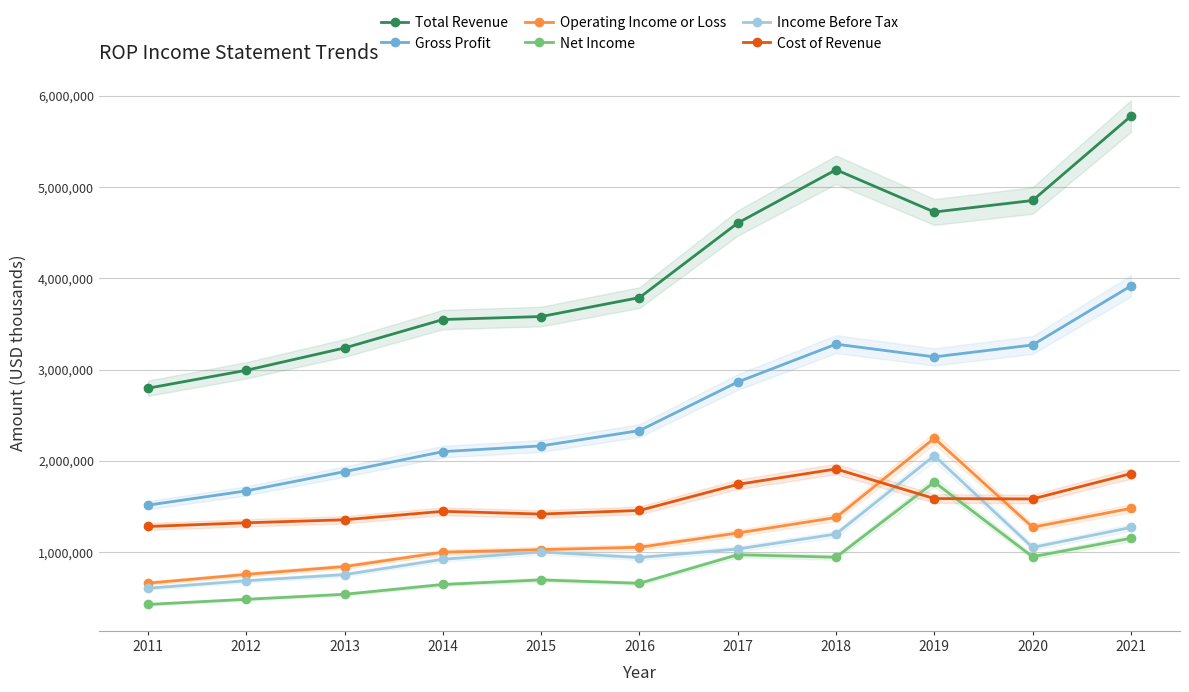

Reading left to right, what are all the values shown in this chart?

Total Revenue: 2011=2797100	2012=2993500	2013=3238100	2014=3549500	2015=3582400	2016=3789900	2017=4607500	2018=5191200	2019=4727700	2020=4854200	2021=5777800
Gross Profit: 2011=1515600	2012=1671700	2013=1882900	2014=2101900	2015=2164600	2016=2332400	2017=2864800	2018=3279500	2019=3140100	2020=3270800	2021=3917400
Operating Income or Loss: 2011=660500	2012=756500	2013=842400	2014=999500	2015=1027900	2016=1053700	2017=1210200	2018=1380500	2019=2249000	2020=1273500	2021=1480200
Net Income: 2011=427200	2012=483400	2013=538300	2014=646000	2015=696100	2016=658600	2017=971800	2018=944400	2019=1767900	2020=949700	2021=1152600
Income Before Tax: 2011=605000	2012=686700	2013=754100	2014=921500	2015=1002300	2016=940700	2017=1034700	2018=1198400	2019=2057400	2020=1051400	2021=1271000
Cost of Revenue: 2011=1281500	2012=1321800	2013=1355200	2014=1447600	2015=1417700	2016=1457500	2017=1742700	2018=1911700	2019=1587600	2020=1583400	2021=1860400